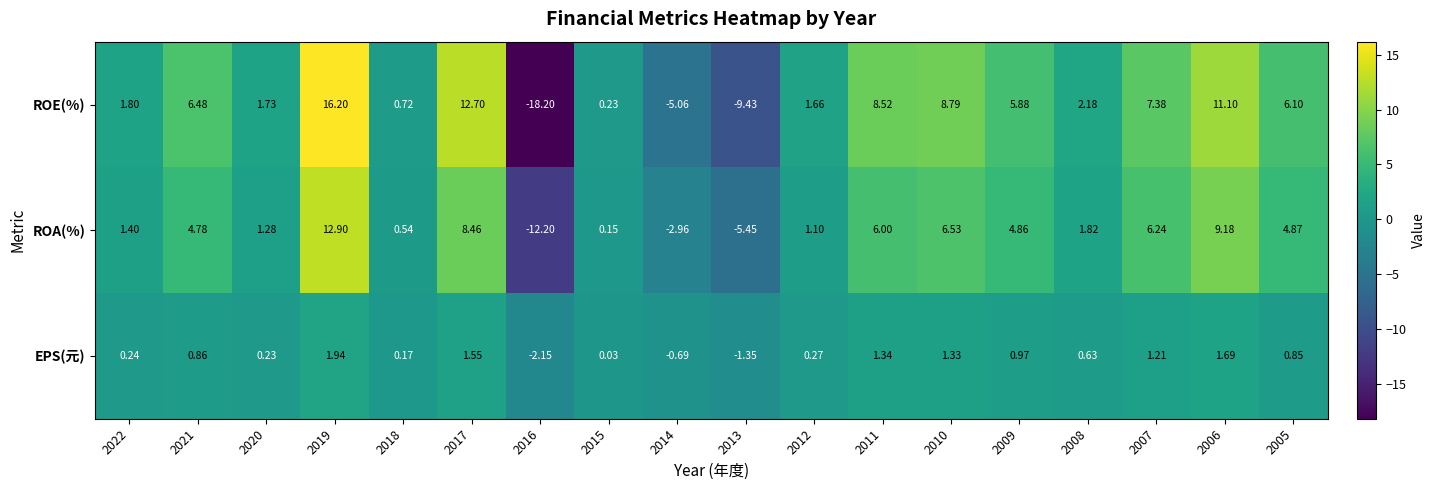

Which series has the largest total across all categories?

ROE(%)